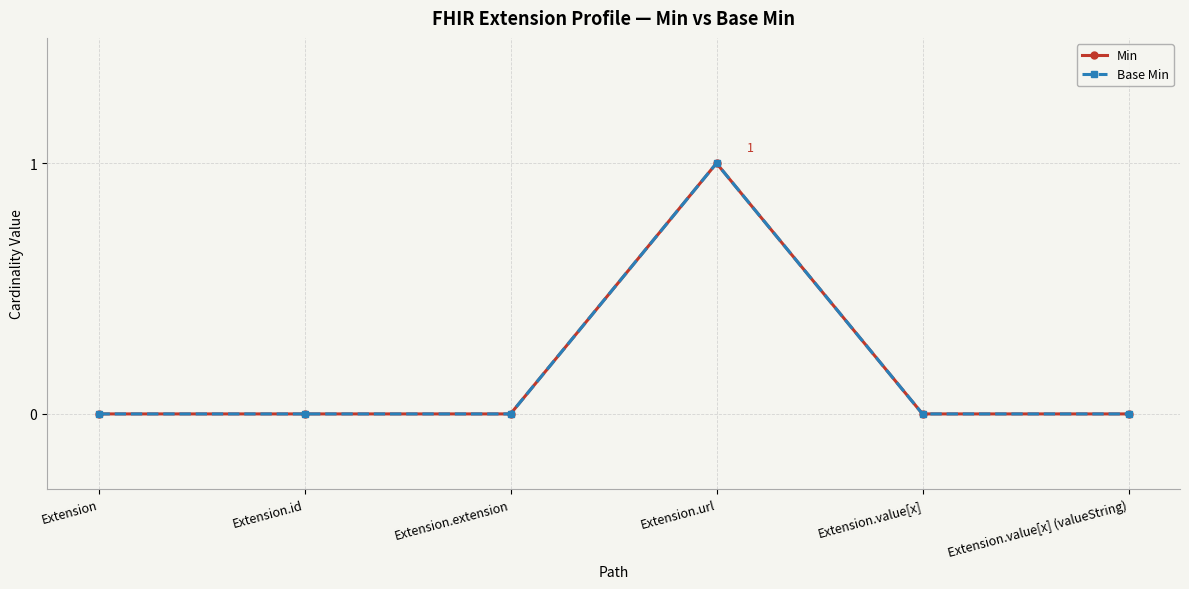

Which has a higher value, Extension.url or Extension?

Extension.url